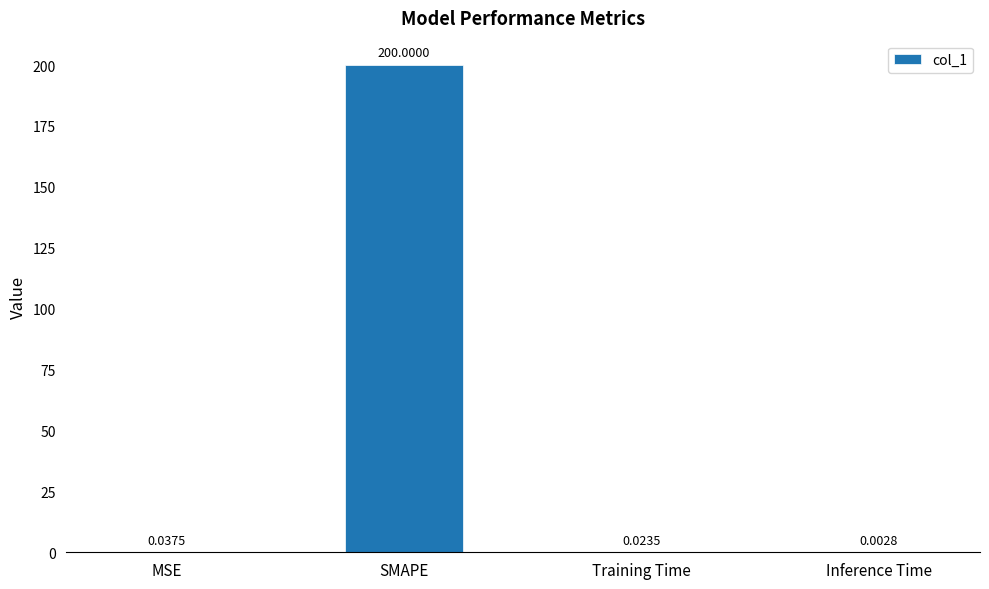

Which has a higher value, SMAPE or Training Time?

SMAPE